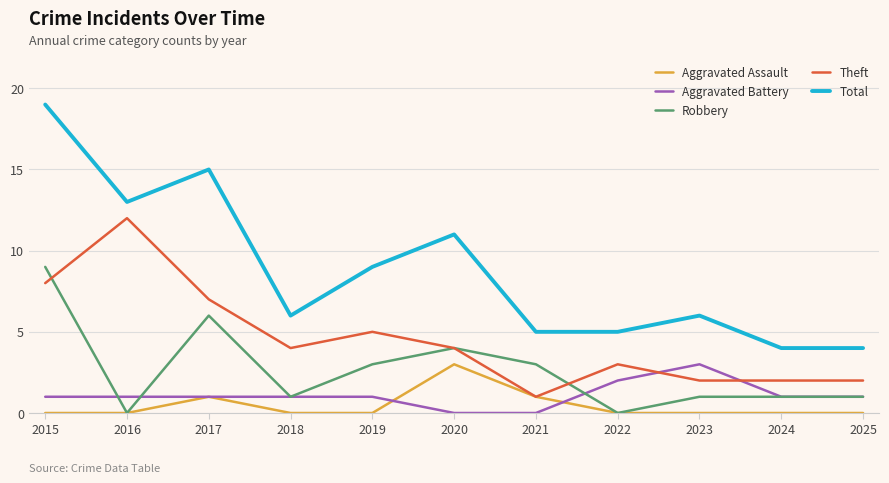

True or false: Robbery has a value of 1 at 2024.

True